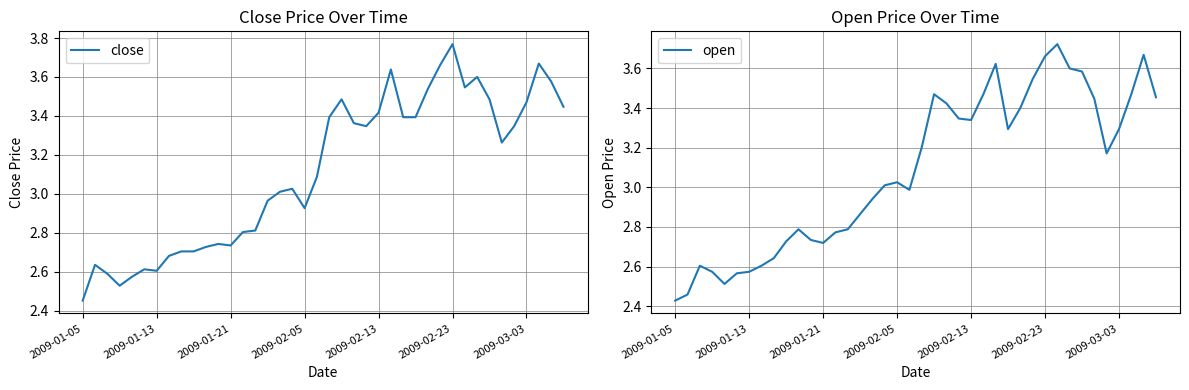

Which category has the highest value in the close series?

2009-02-23